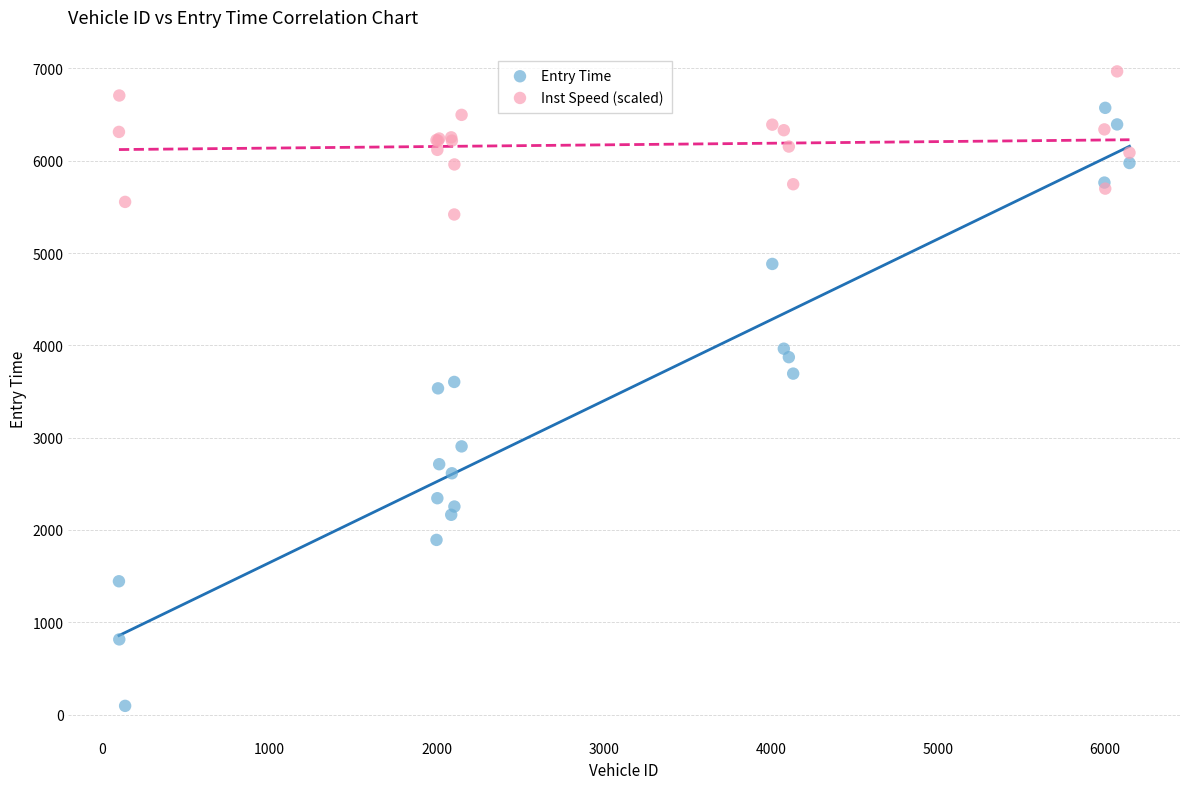

What is the X range (max minus min) for the scatter plot?

6046.0